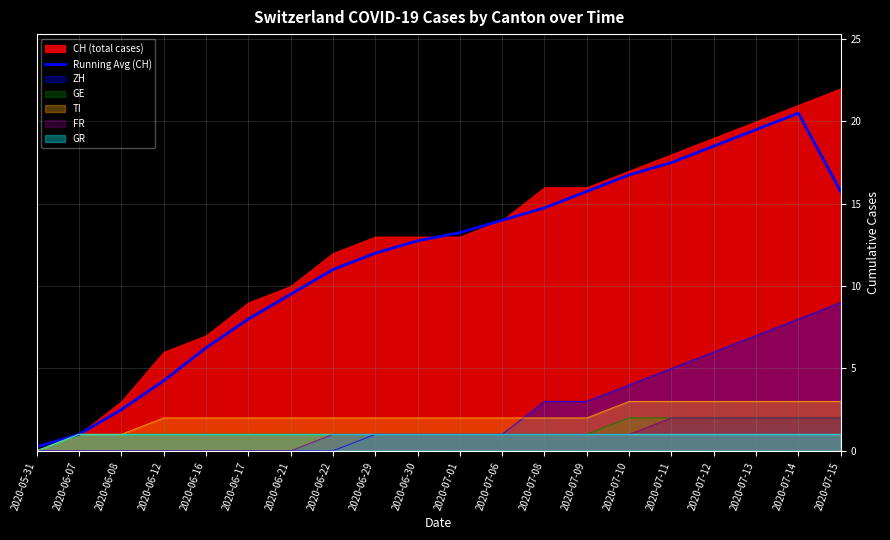

The value at 2020-07-15 is 4.9. True or false?

False